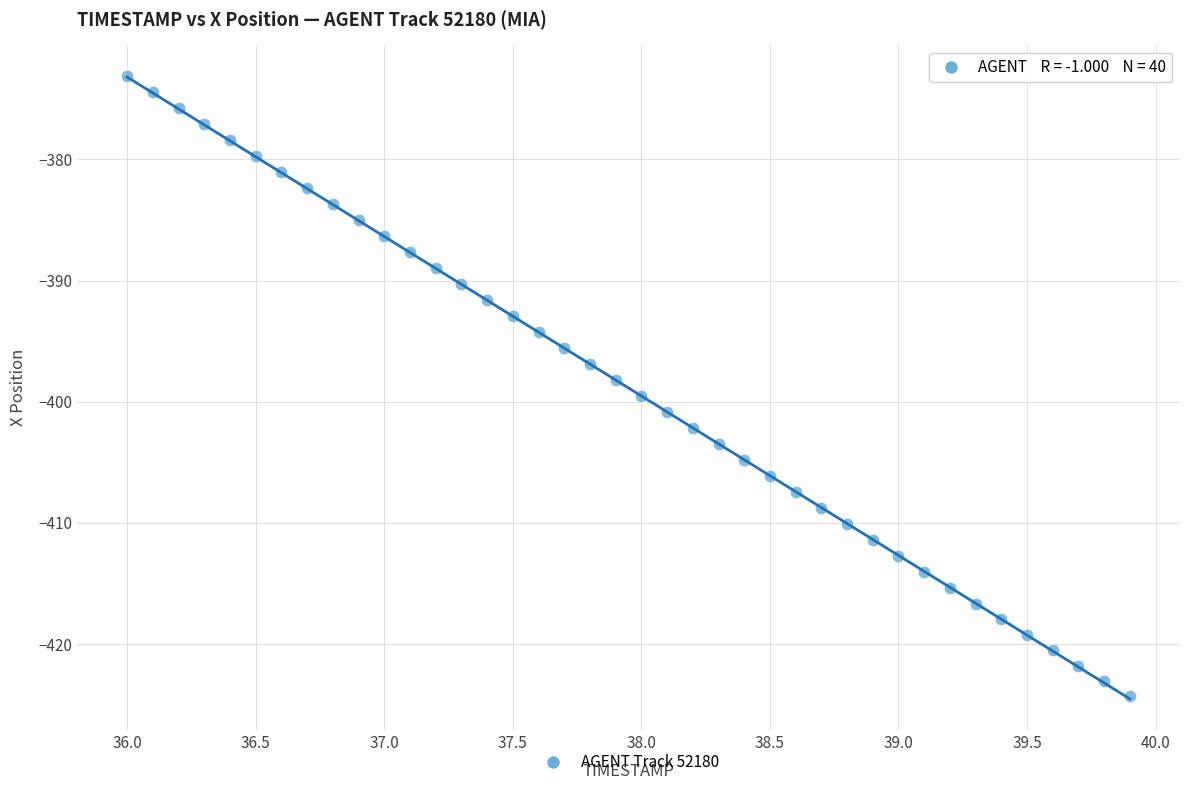

What is the range of X values (max minus min)?

3.9